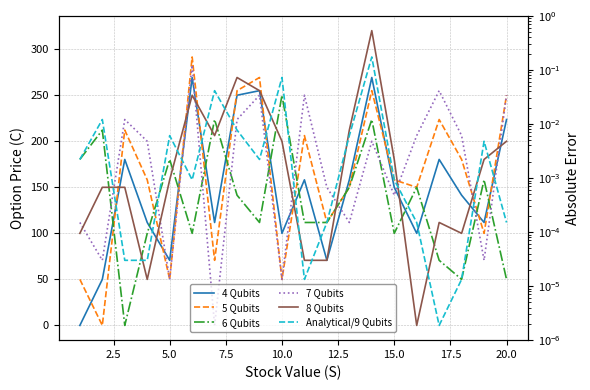

The Analytical/9 Qubits series shows 82.0 at 10. True or false?

False